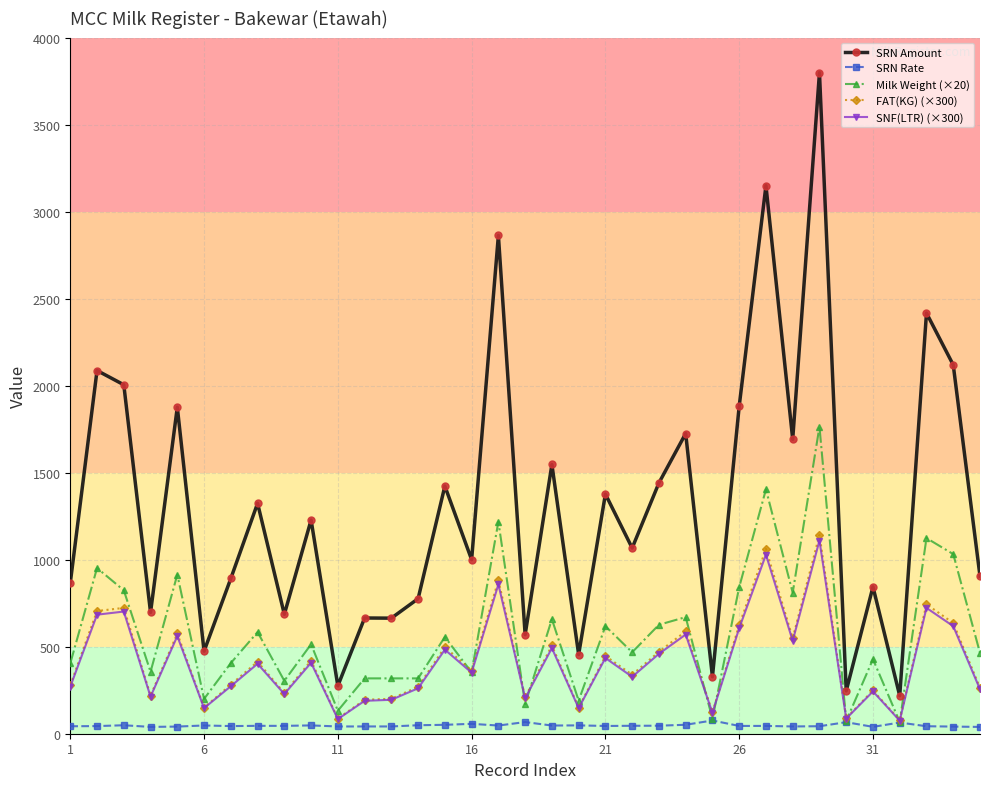

True or false: SRN Amount and FAT(KG) (×300) intersect in this chart.

False